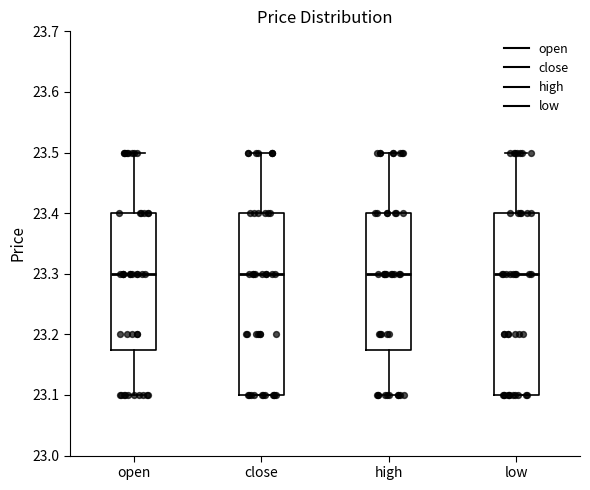

Reading left to right, transcribe this box plot: for each box, give where its median line is, the range the box spans, and where its two whiskers end, as read against the y-axis. The values are not printed on the chart, so give them approximately, as read against the axis.

open: median 23.30, box 23.18 to 23.40, whiskers 23.10 to 23.50
close: median 23.30, box 23.10 to 23.40, whiskers 23.10 to 23.50
high: median 23.30, box 23.18 to 23.40, whiskers 23.10 to 23.50
low: median 23.30, box 23.10 to 23.40, whiskers 23.10 to 23.50